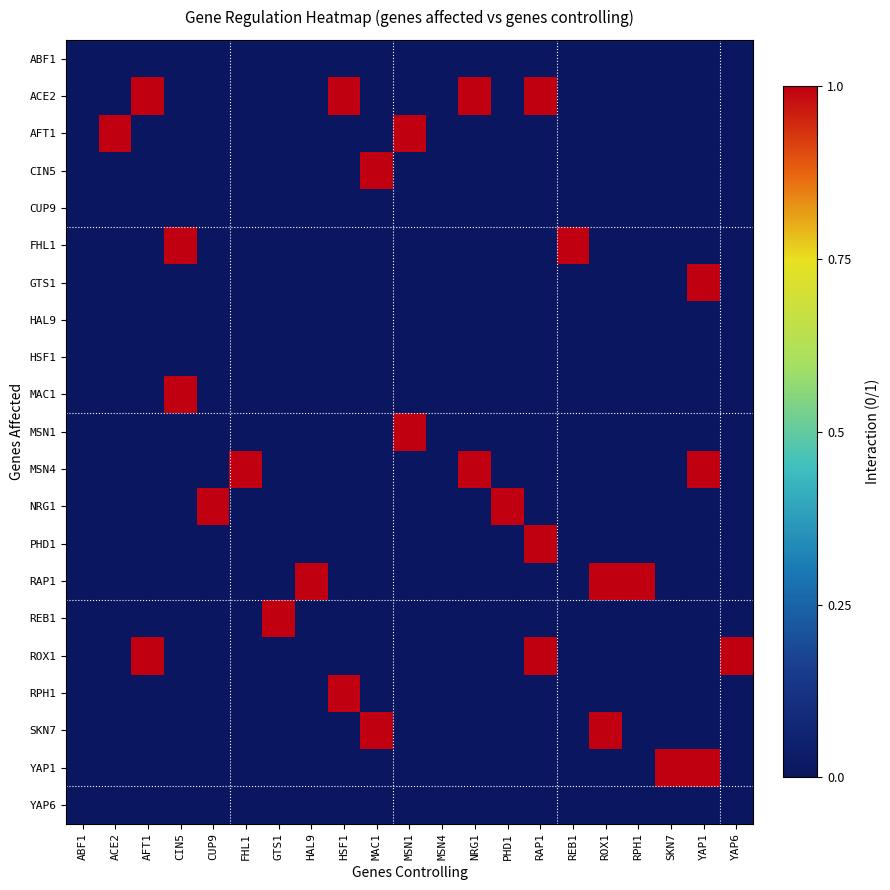

Which series has the widest spread of values?

ACE2